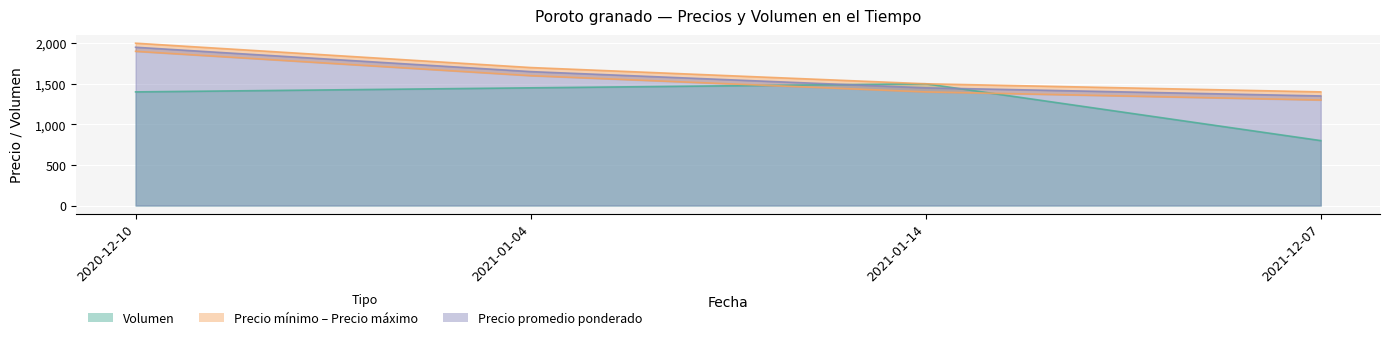

Reading left to right, extract all data points from this chart.

Volumen: 2021-01-04=1450	2021-01-14=1500	2020-12-10=1400	2021-12-07=800
Precio mínimo: 2021-01-04=1600	2021-01-14=1400	2020-12-10=1900	2021-12-07=1300
Precio máximo: 2021-01-04=1700	2021-01-14=1500	2020-12-10=2000	2021-12-07=1400
Precio promedio ponderado: 2021-01-04=1650	2021-01-14=1450	2020-12-10=1950	2021-12-07=1350